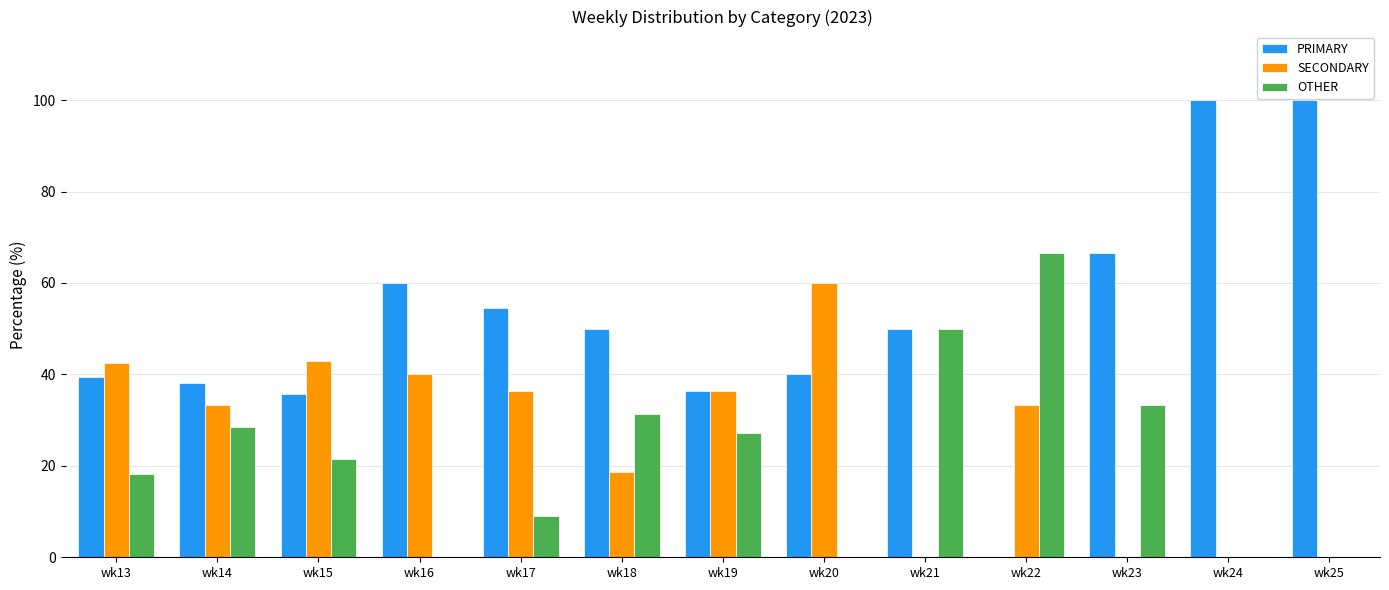

What is the total value across all series at wk18?

100.0